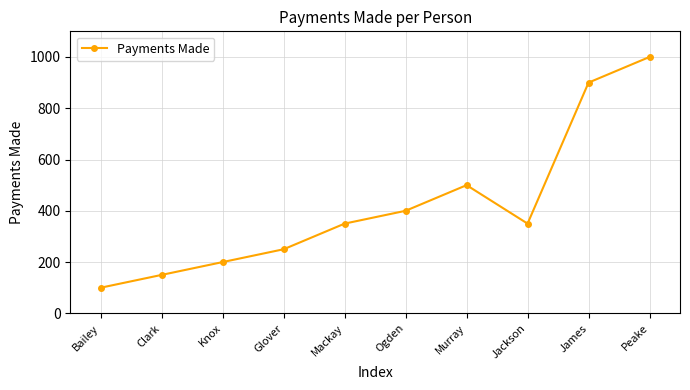

How many lines are shown in the chart?

1